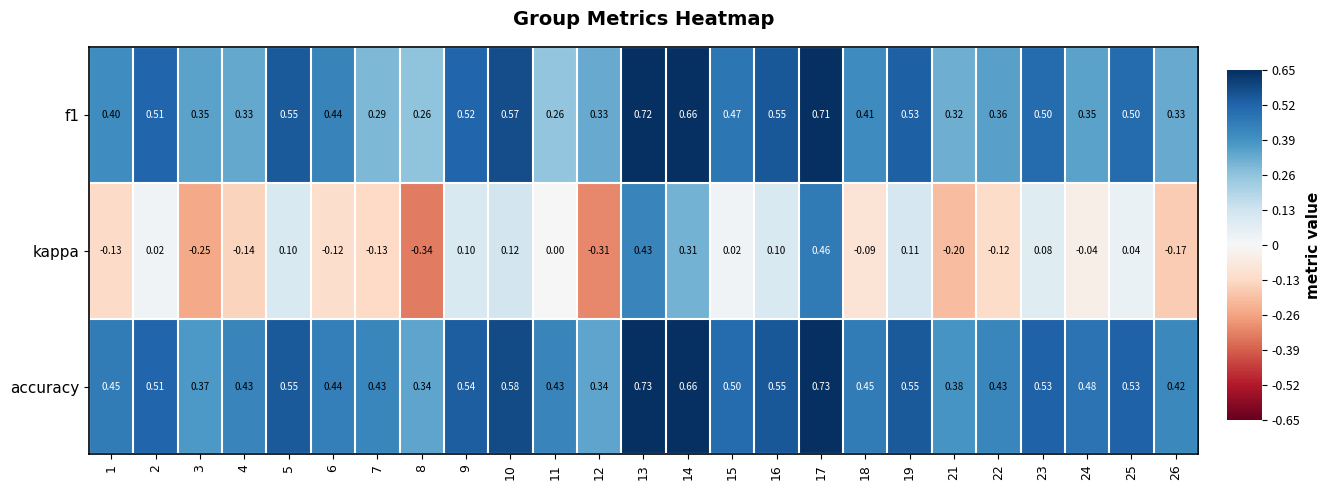

Which series has the largest total across all categories?

accuracy